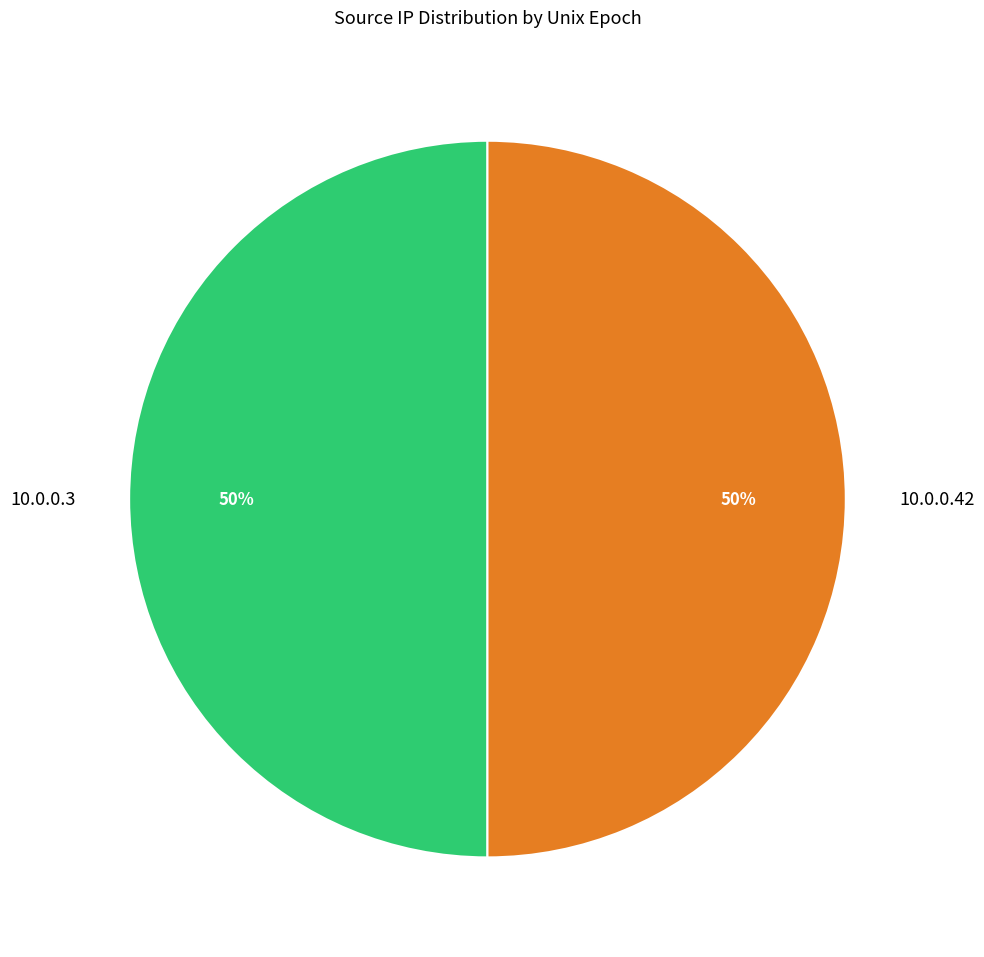

Do 10.0.0.3 and 10.0.0.42 together represent more than half of the pie?

Yes